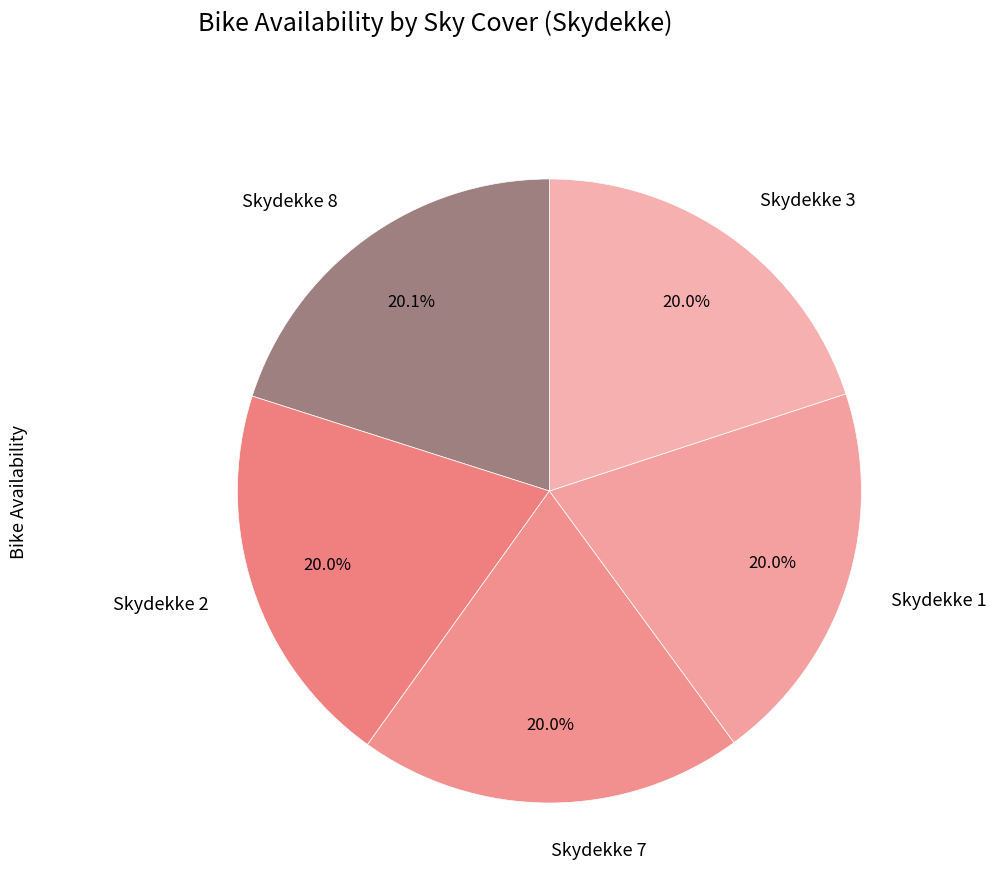

Approximately how many times larger is the value at Skydekke 1 compared to Skydekke 3?

1.0